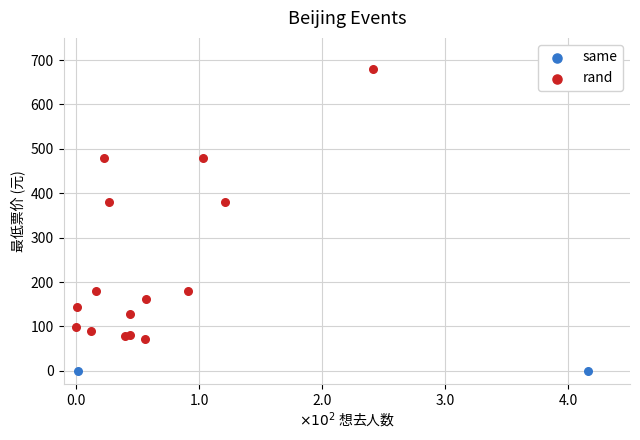

Which series contains the highest Y value?

rand